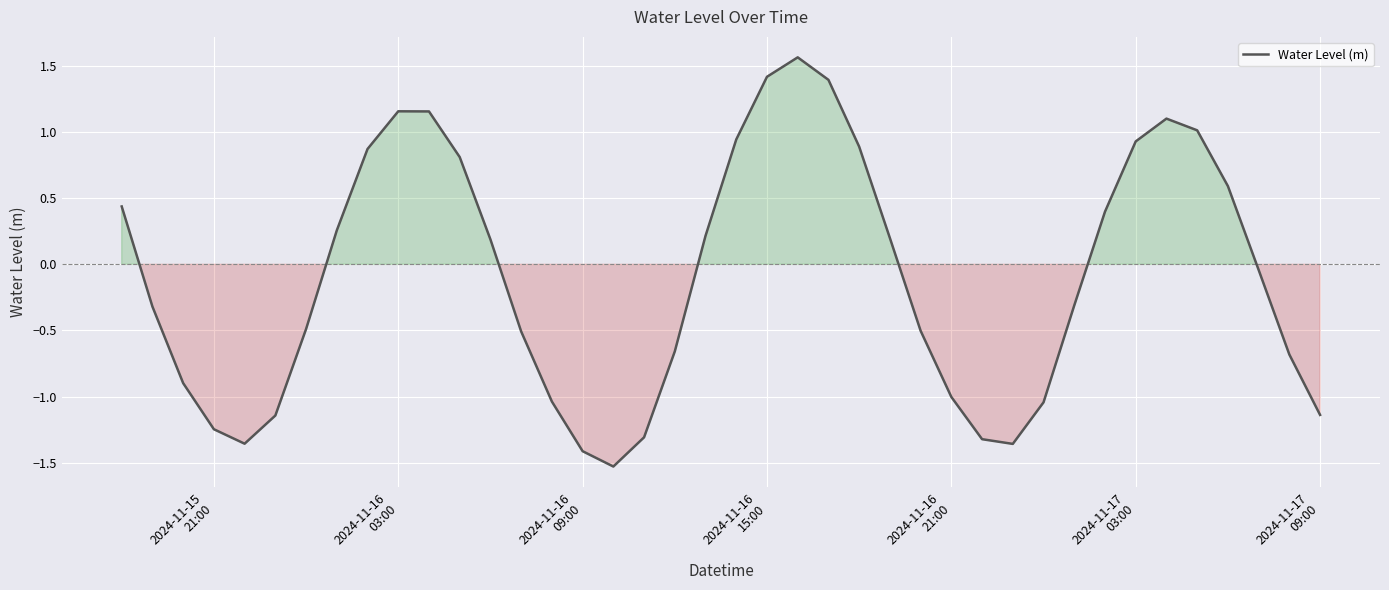

What is the difference between the maximum and minimum values?

3.1